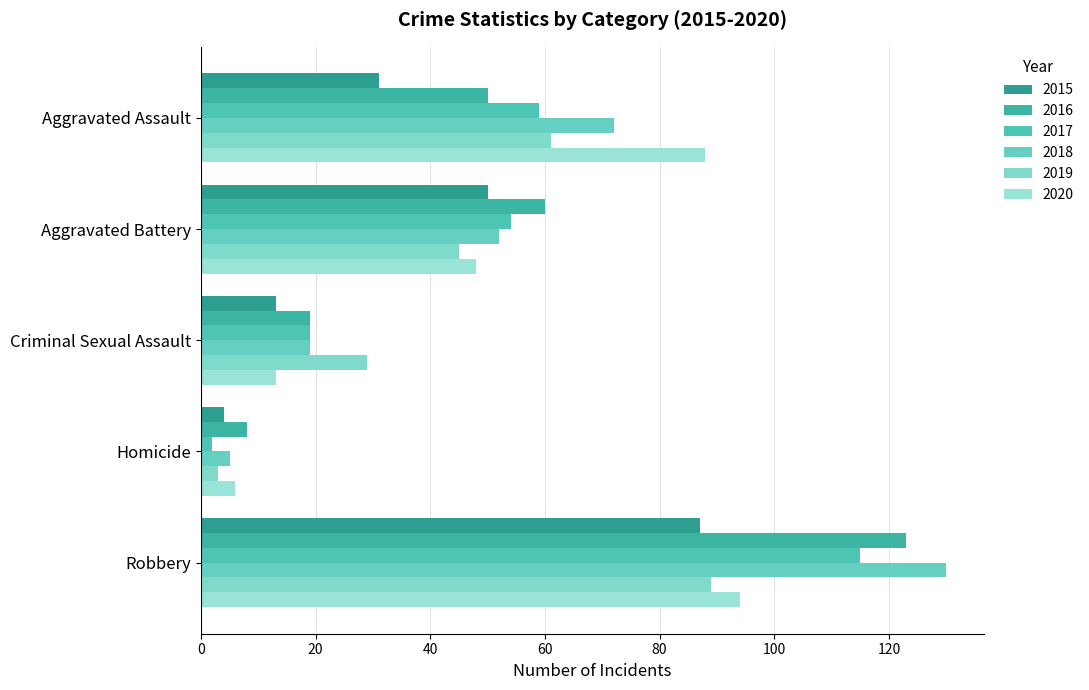

Which series has the largest total across all categories?

2018